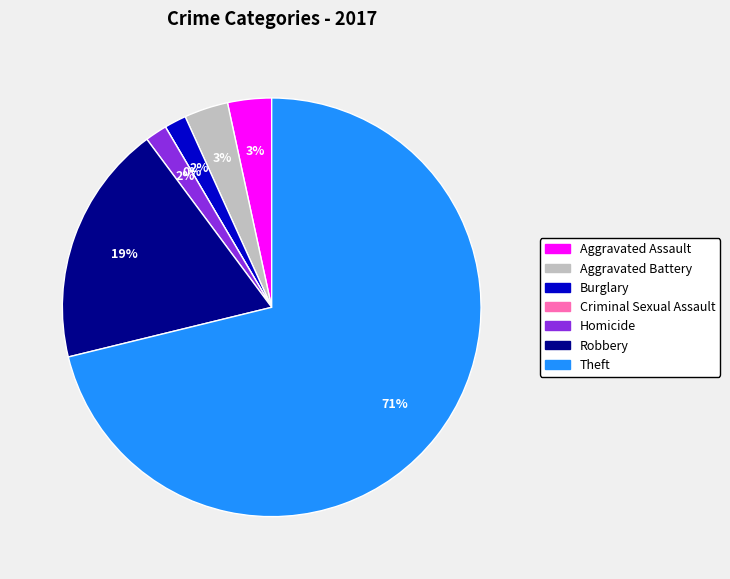

The Homicide slice represents 1% of the pie. True or false?

False